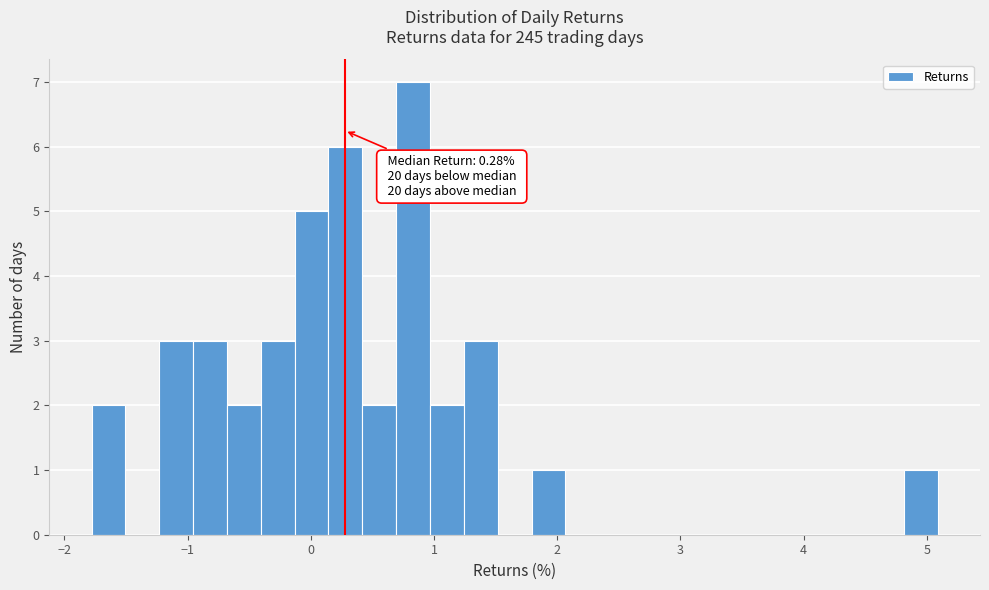

Read against the x-axis, roughly where is the centre of the tallest bar?

0.8